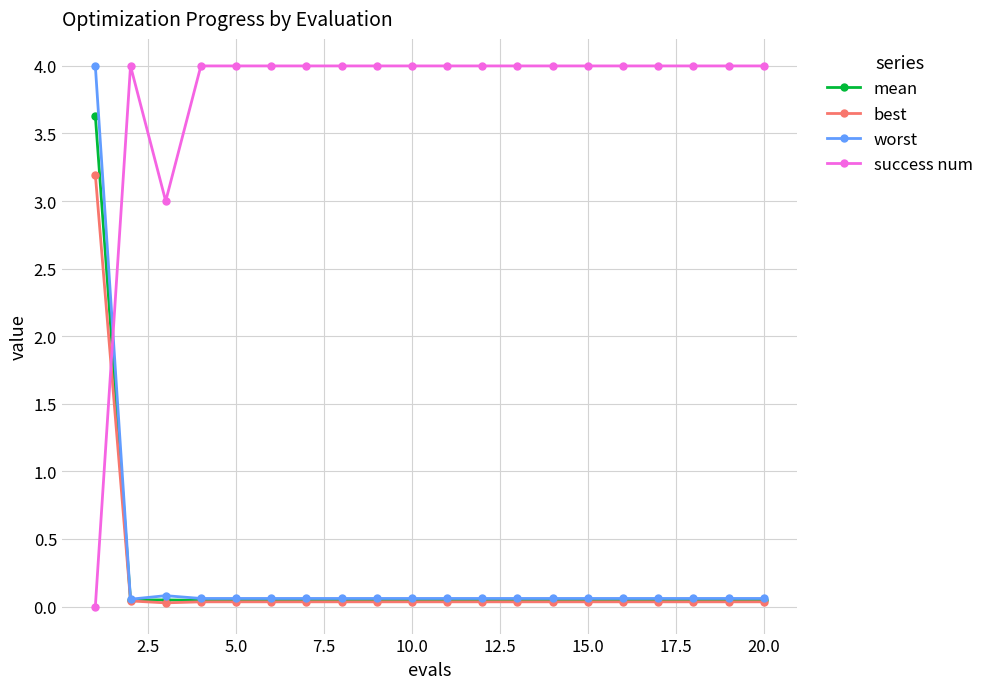

What is the maximum value shown in the chart?

4.0